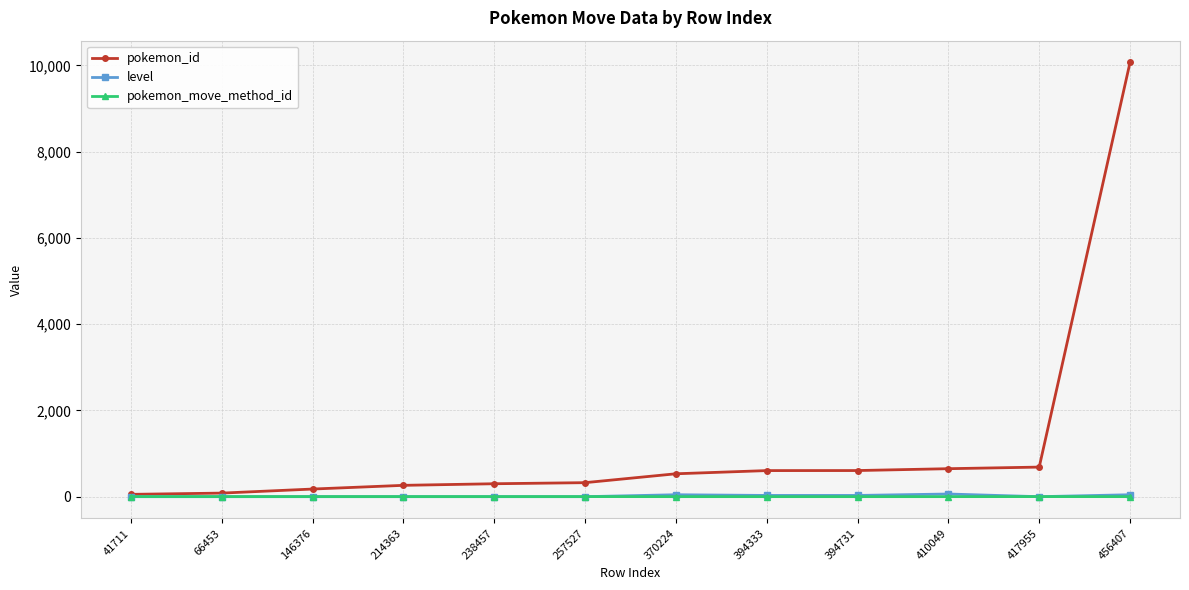

Which series has the widest spread of values?

pokemon_id